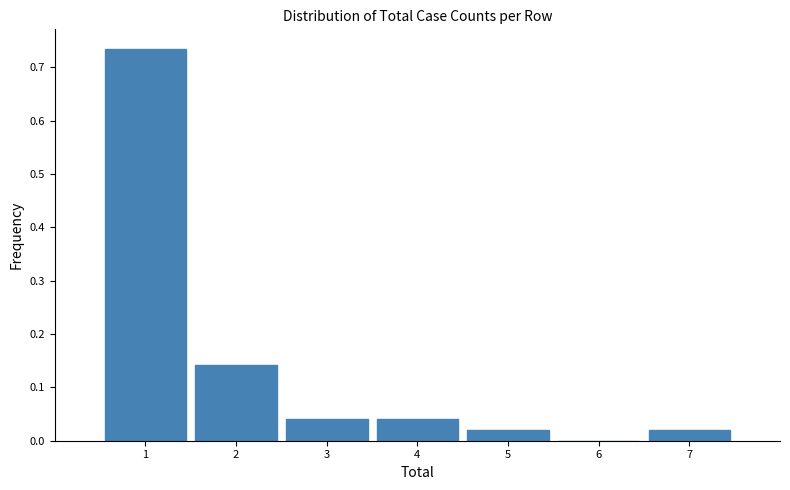

Reading left to right, list every bar in this chart as the range it spans on the x-axis followed by its height. The values are not printed on the chart, so give them approximately, as read against the axis.

0.5 to 1.5: 0.73
1.5 to 2.5: 0.14
2.5 to 3.5: 0.04
3.5 to 4.5: 0.04
4.5 to 5.5: 0.02
5.5 to 6.5: 0
6.5 to 7.5: 0.02